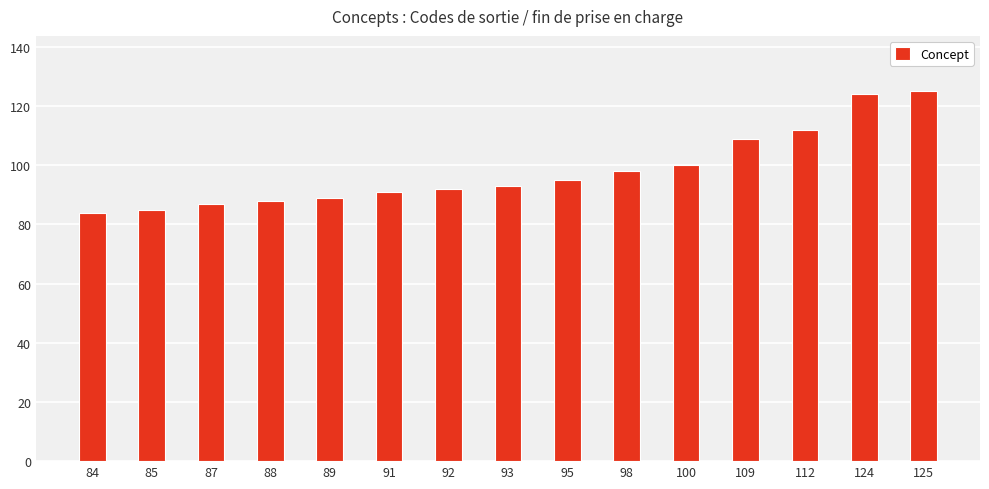

Count the number of categories in the chart.

15